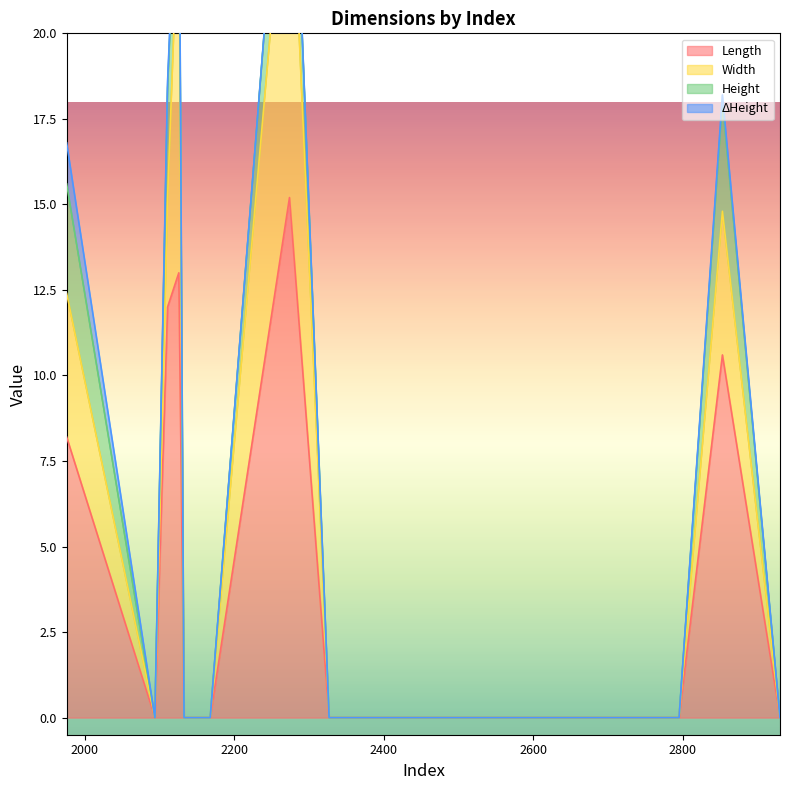

Which series has the largest total across all categories?

Length